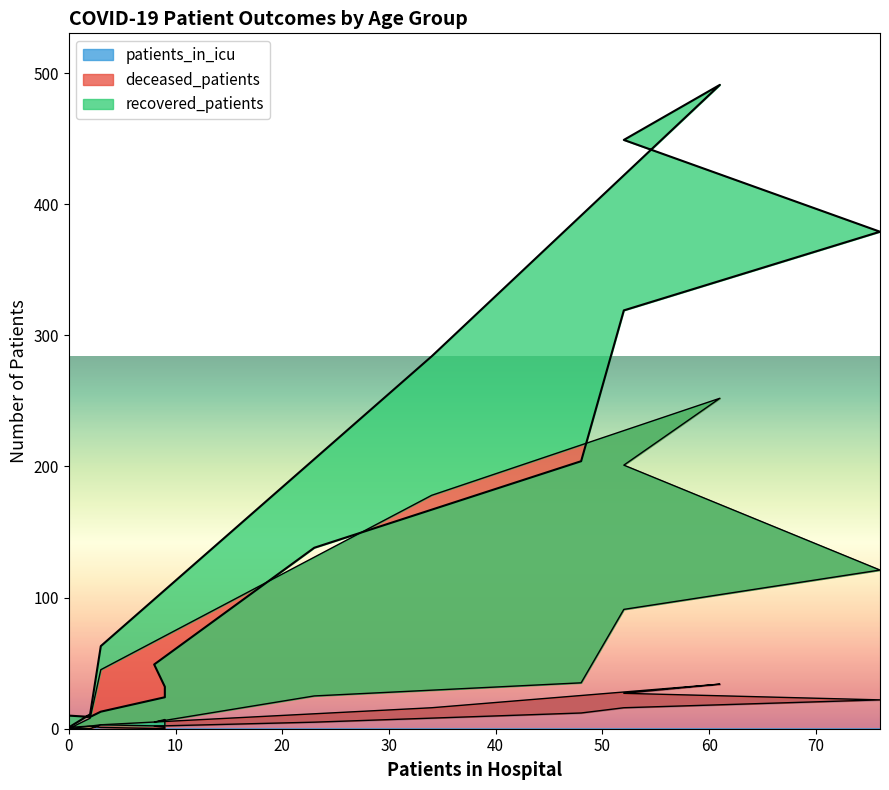

True or false: patients_in_icu and deceased_patients intersect in this chart.

False